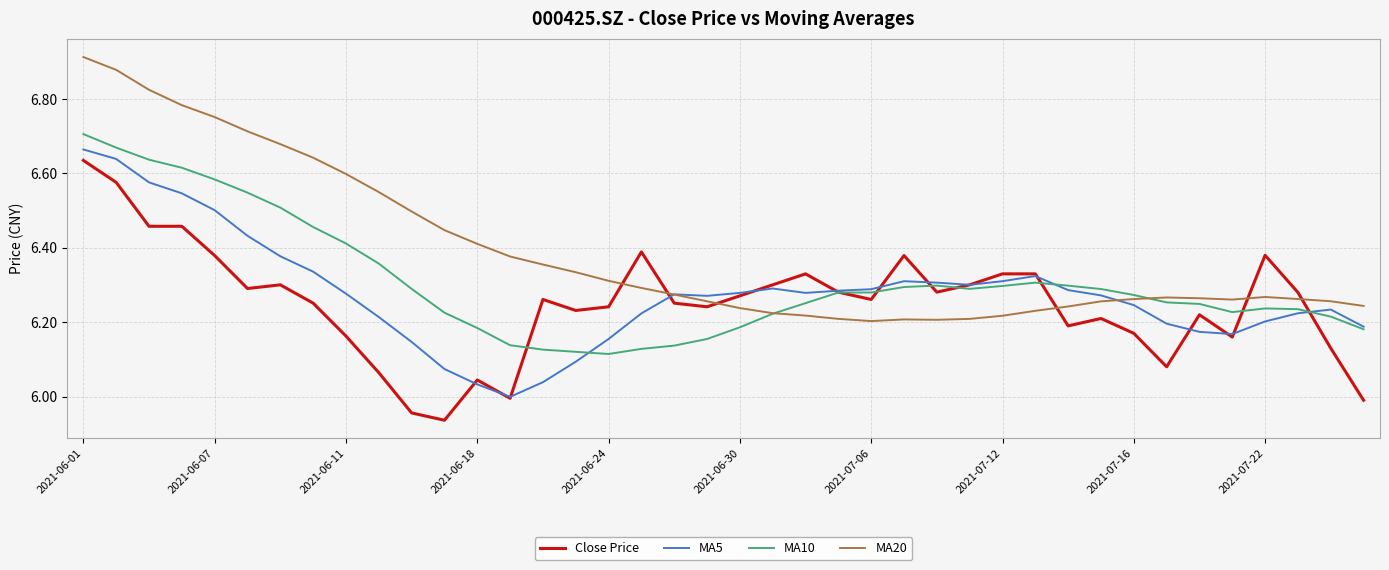

Which series has the largest total across all categories?

MA20